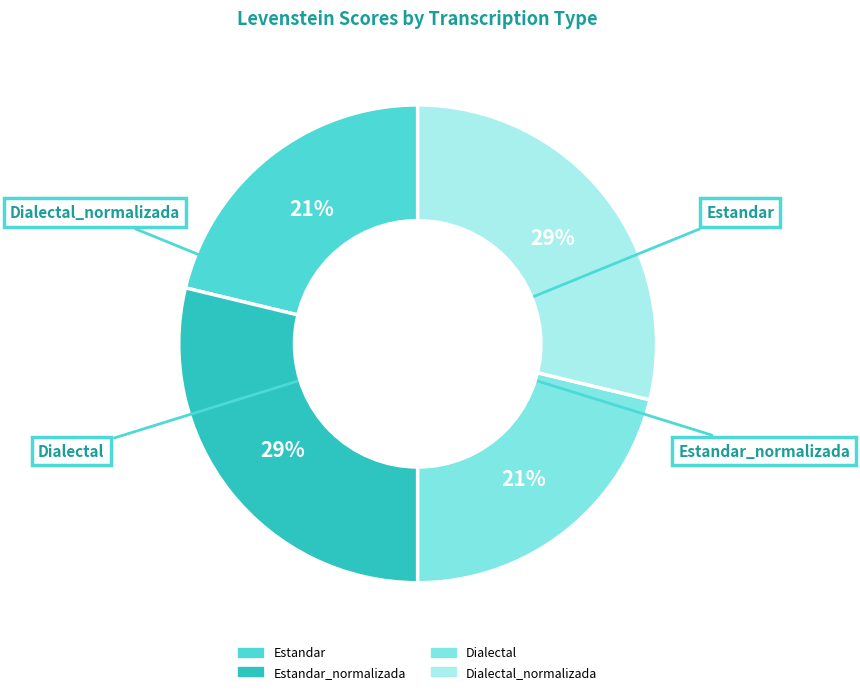

Is there a majority slice in this chart?

No